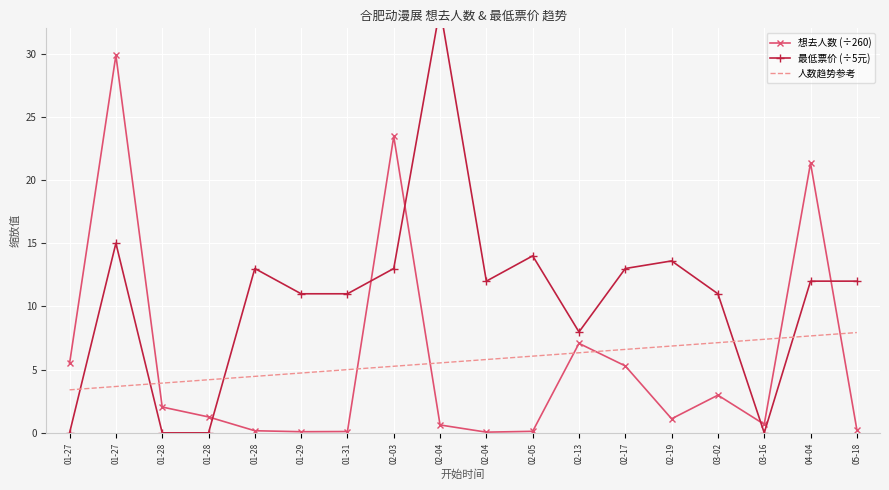

Between which two adjacent categories do 想去人数 and 最低票价 first intersect?

01-28 and 01-28